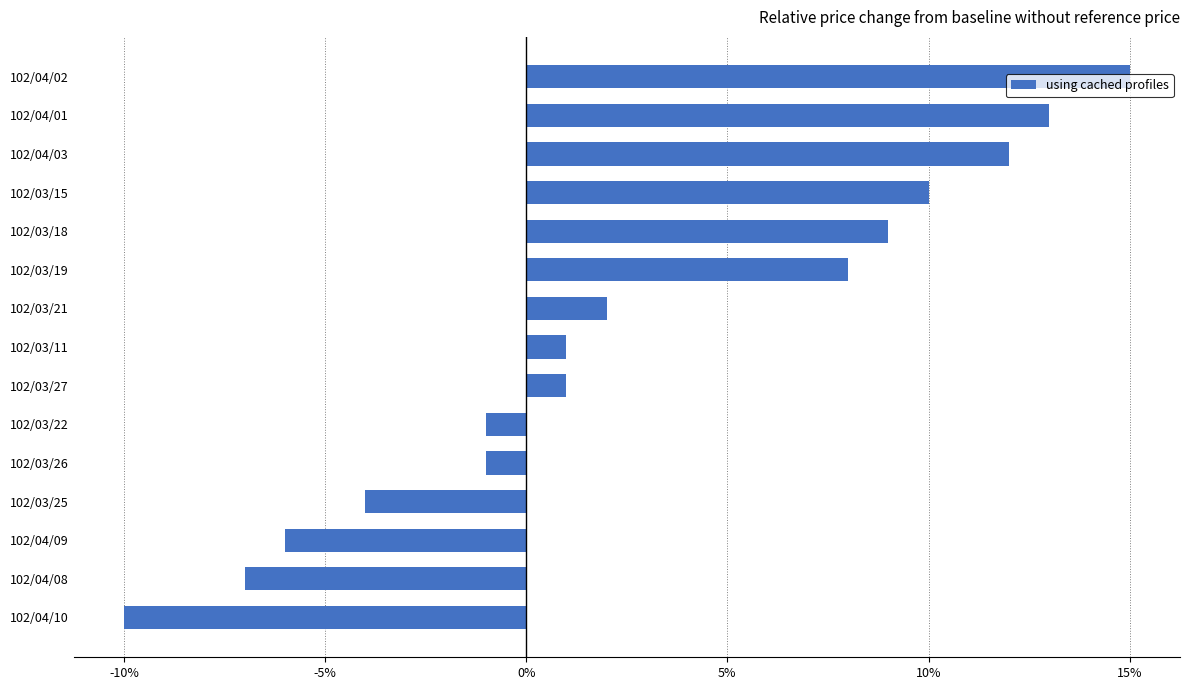

How many bars are there in total?

15